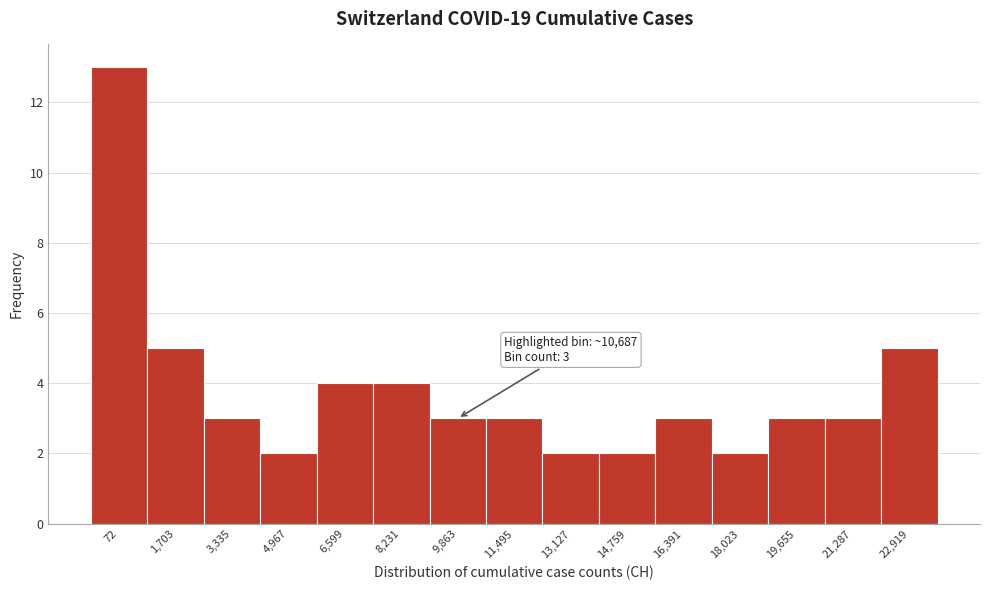

Reading left to right, transcribe all the data shown in this chart.

13	5	3	2	4	4	3	3	2	2	3	2	3	3	5